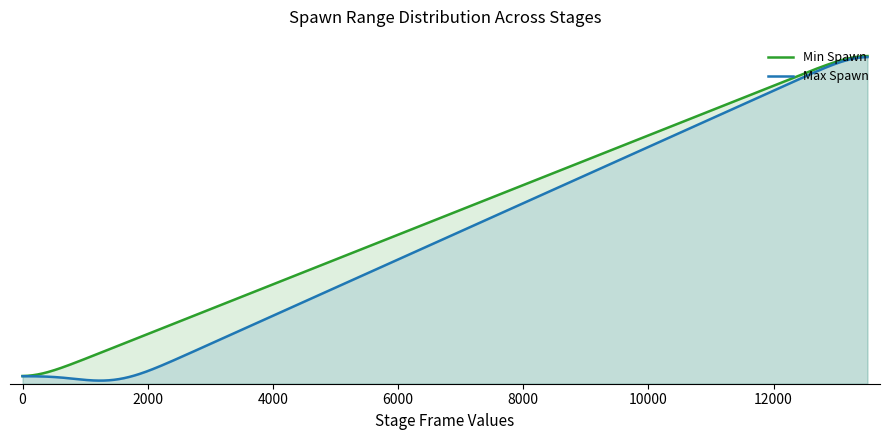

Rank the categories by Min Spawn value from highest to lowest.

13500, 1600, 1200, 900, 600, 600, 500, 500, 400, 200, 150, 75, 0